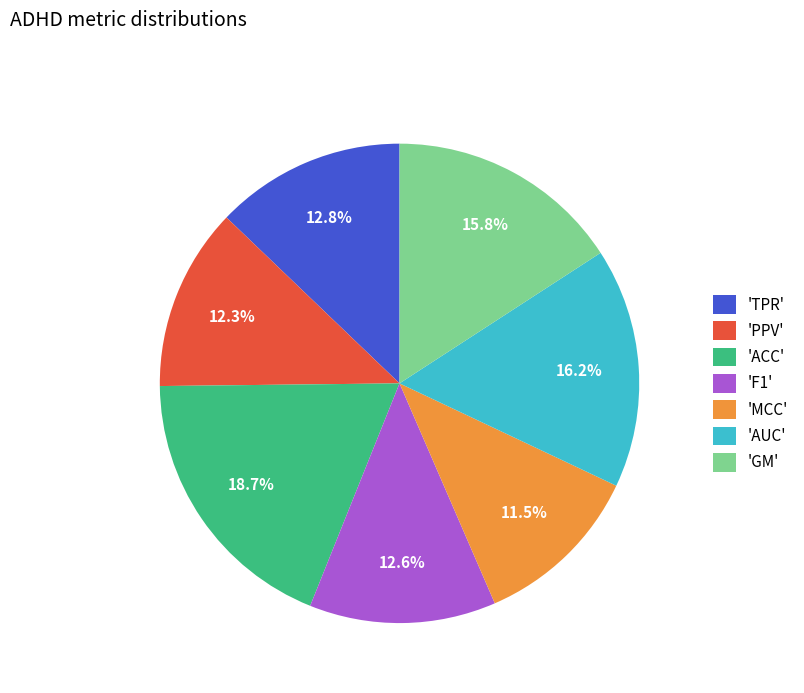

What is the largest slice in the pie chart?

'ACC'